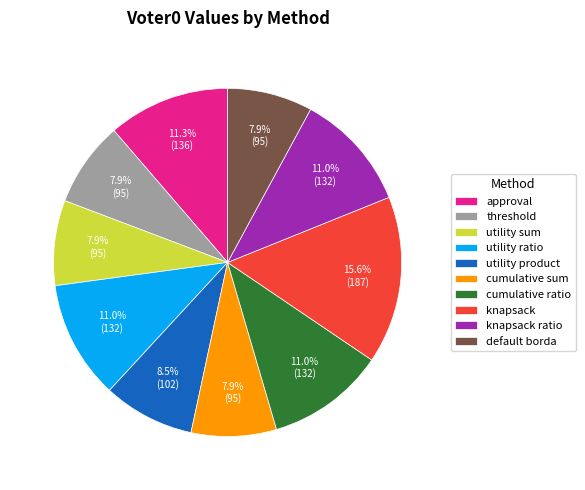

Which has a higher value, knapsack or utility sum?

knapsack